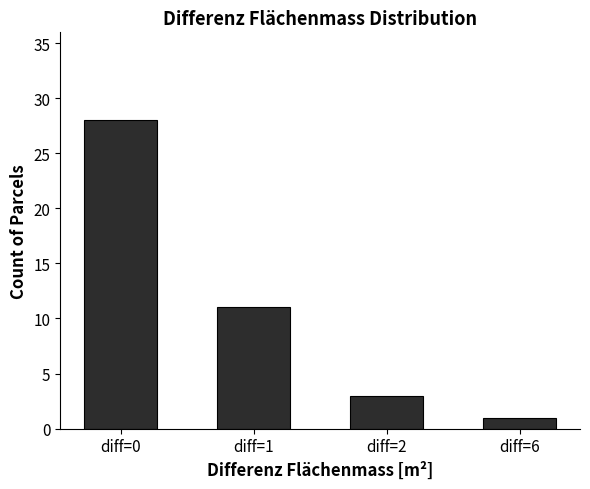

Are the bars horizontal?

No